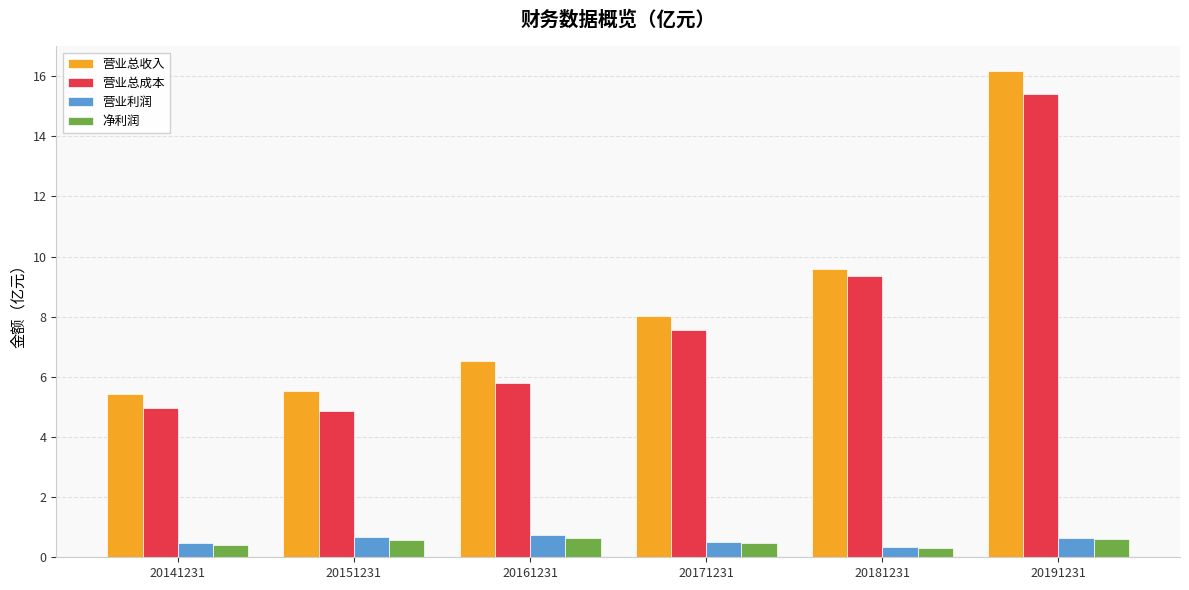

The value of 营业总收入 at 20191231 is 5.1. True or false?

False